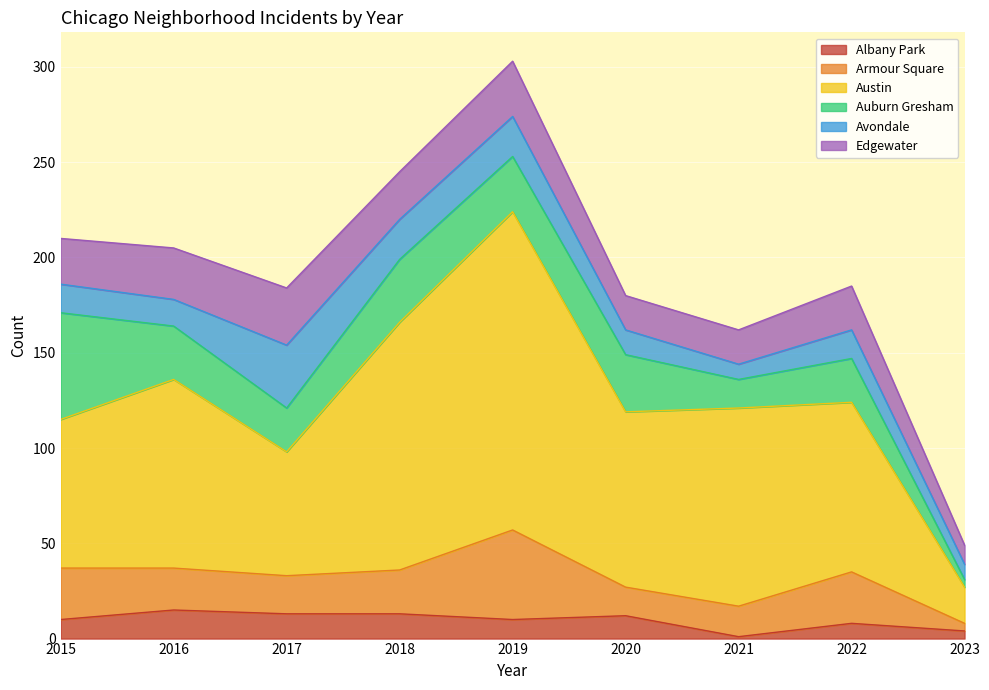

Reading left to right, list all the values displayed in this chart.

Albany Park: 2015=10	2016=15	2017=13	2018=13	2019=10	2020=12	2021=1	2022=8	2023=4
Armour Square: 2015=27	2016=22	2017=20	2018=23	2019=47	2020=15	2021=16	2022=27	2023=4
Austin: 2015=78	2016=99	2017=65	2018=130	2019=167	2020=92	2021=104	2022=89	2023=19
Auburn Gresham: 2015=56	2016=28	2017=23	2018=33	2019=29	2020=30	2021=15	2022=23	2023=4
Avondale: 2015=15	2016=14	2017=33	2018=21	2019=21	2020=13	2021=8	2022=15	2023=8
Edgewater: 2015=24	2016=27	2017=30	2018=25	2019=29	2020=18	2021=18	2022=23	2023=10